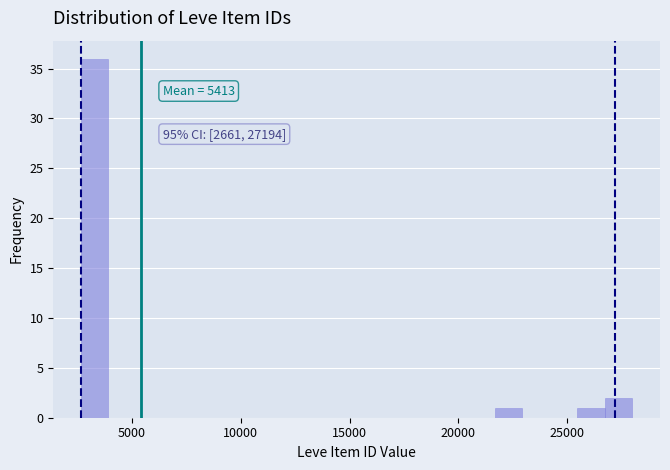

Around what value on the x-axis is the tallest bar? Give the approximate position of its centre, as read against the axis.

3500